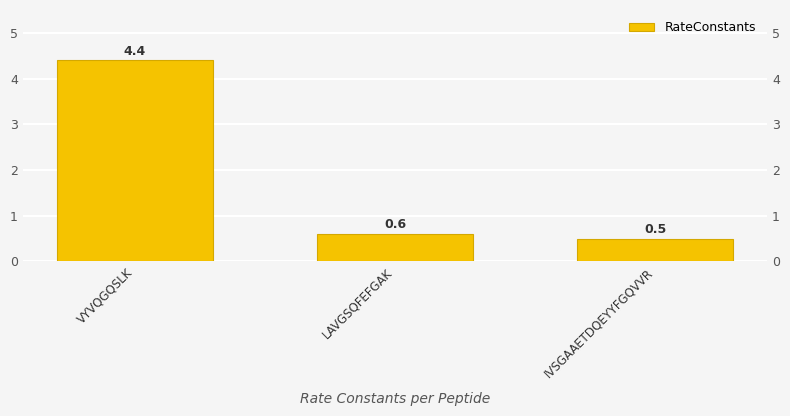

What is the change in value from LAVGSQFEFGAK to IVSGAAETDQEYYFGQVVR?

-0.1